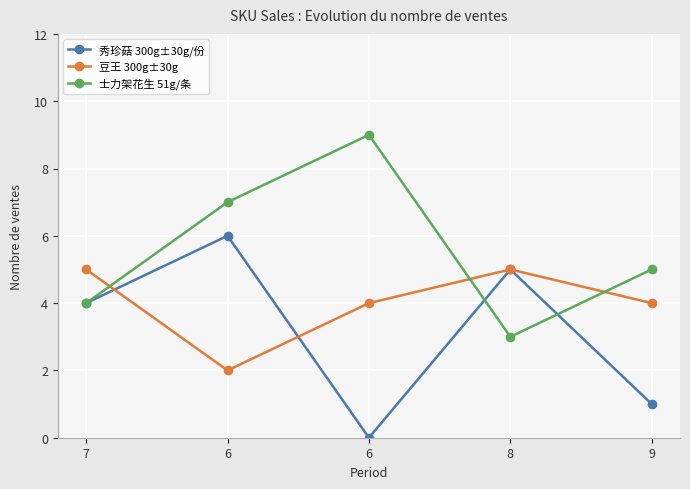

In 士力架花生 51g/条, how many points are higher than both neighbors (excluding endpoints)?

1